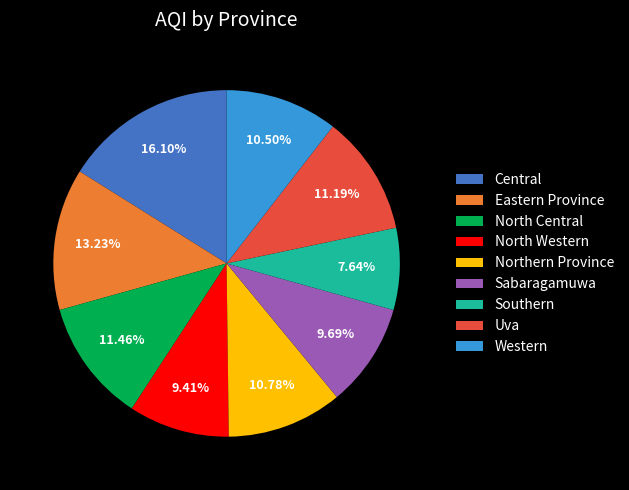

Does Southern account for over 50% of the chart?

No